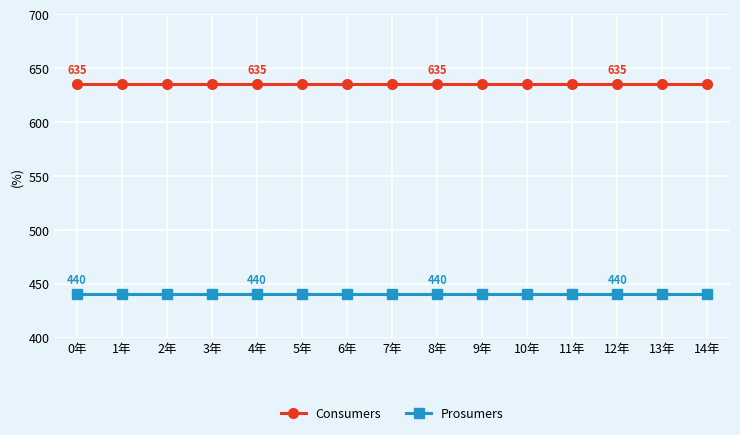

What is the minimum value for Prosumers?

440